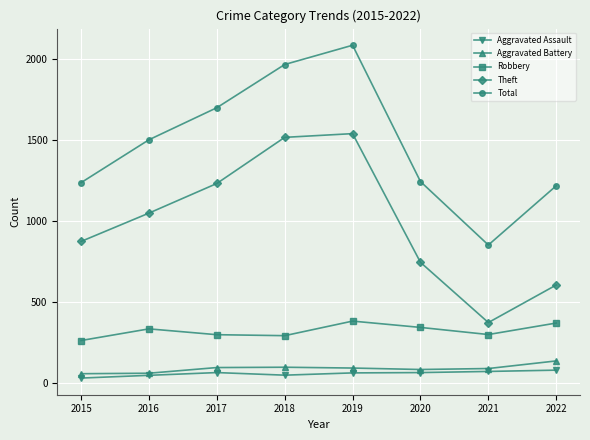

True or false: Total and Aggravated Battery intersect in this chart.

False